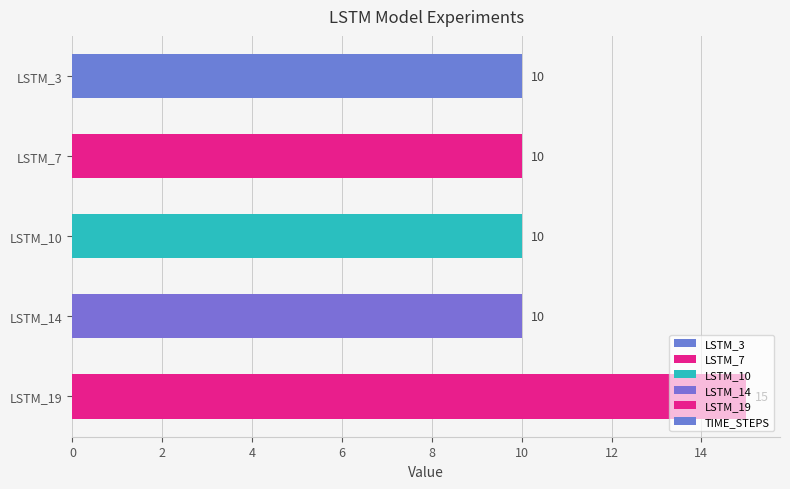

The value at LSTM_19 is 15. True or false?

True